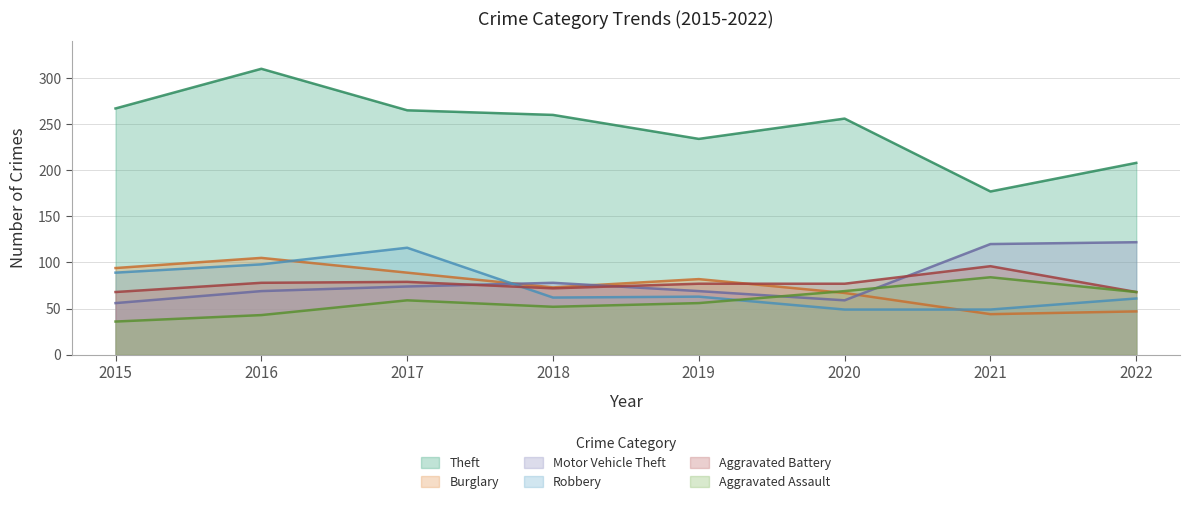

In Theft, how many points are higher than both neighbors (excluding endpoints)?

2